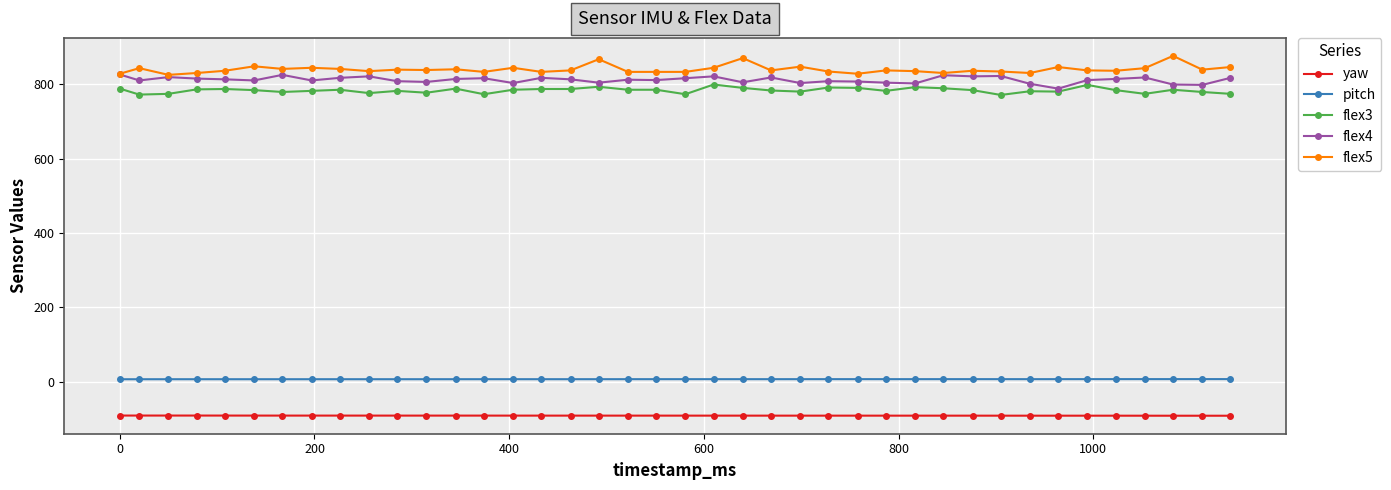

At how many categories does at least one series exceed 469?

40